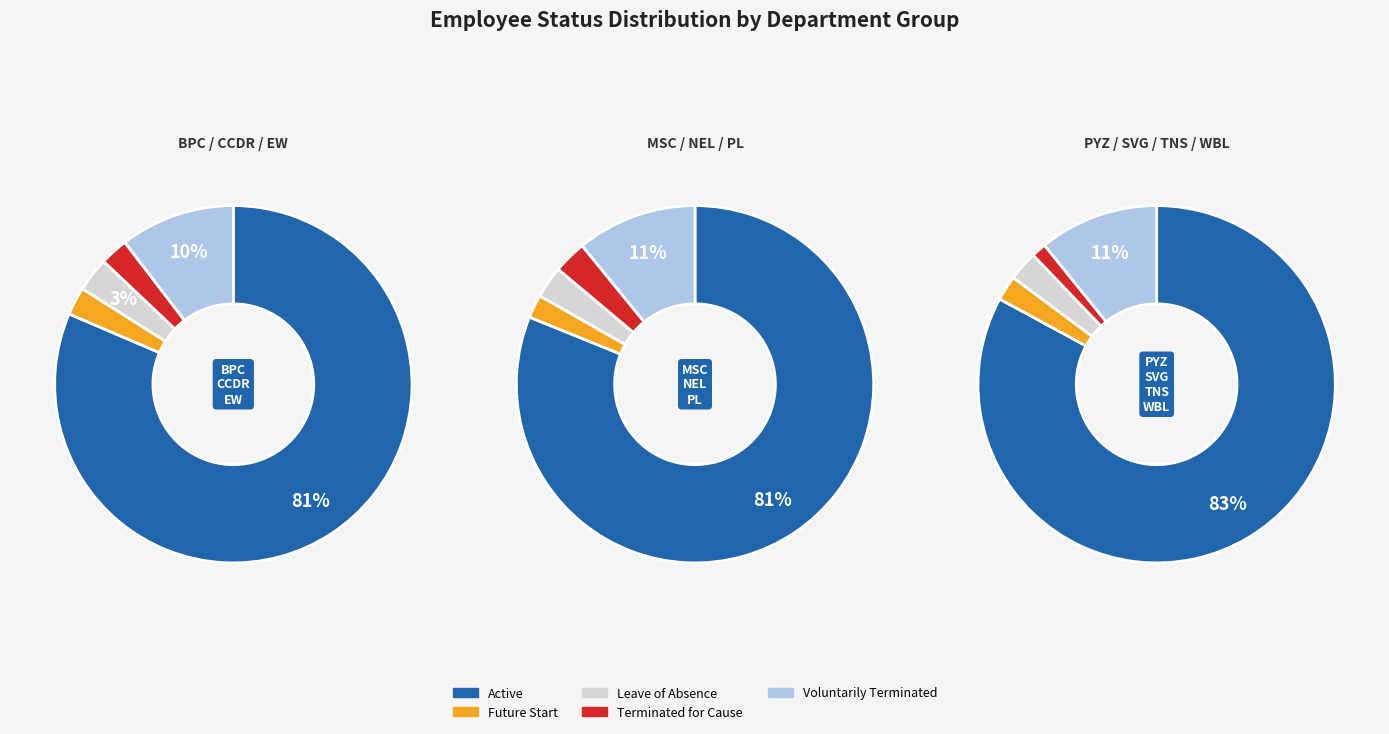

Which series has the largest range (max minus min)?

Active